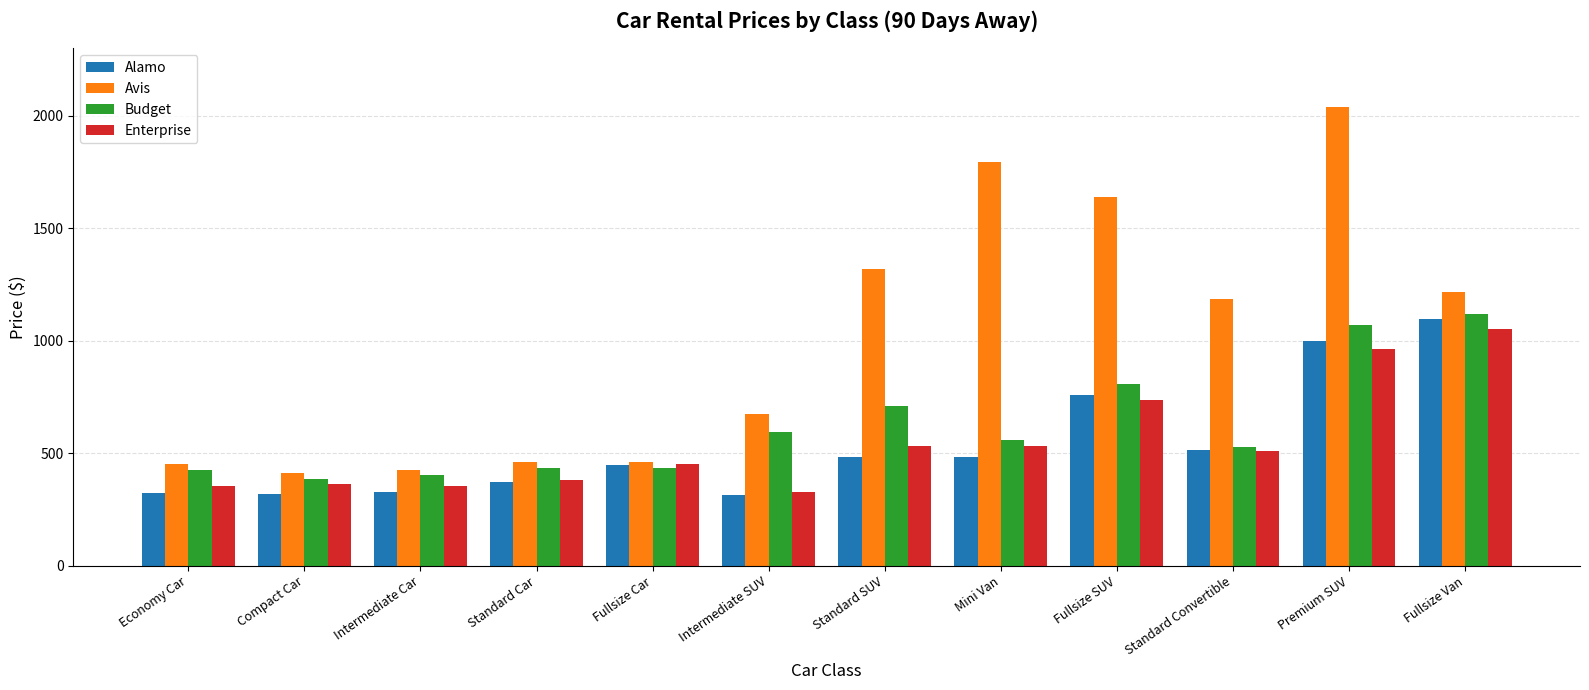

What is the maximum value for Avis?

2041.0